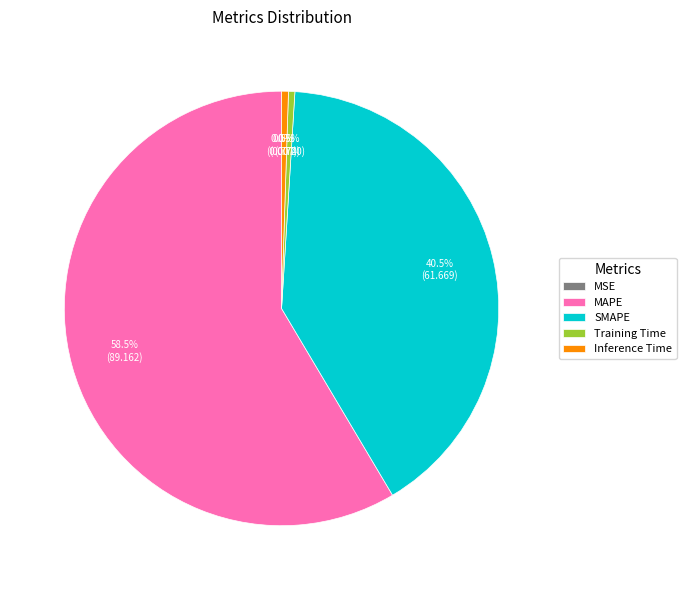

How much of the chart is everything except Training Time?

99.5%